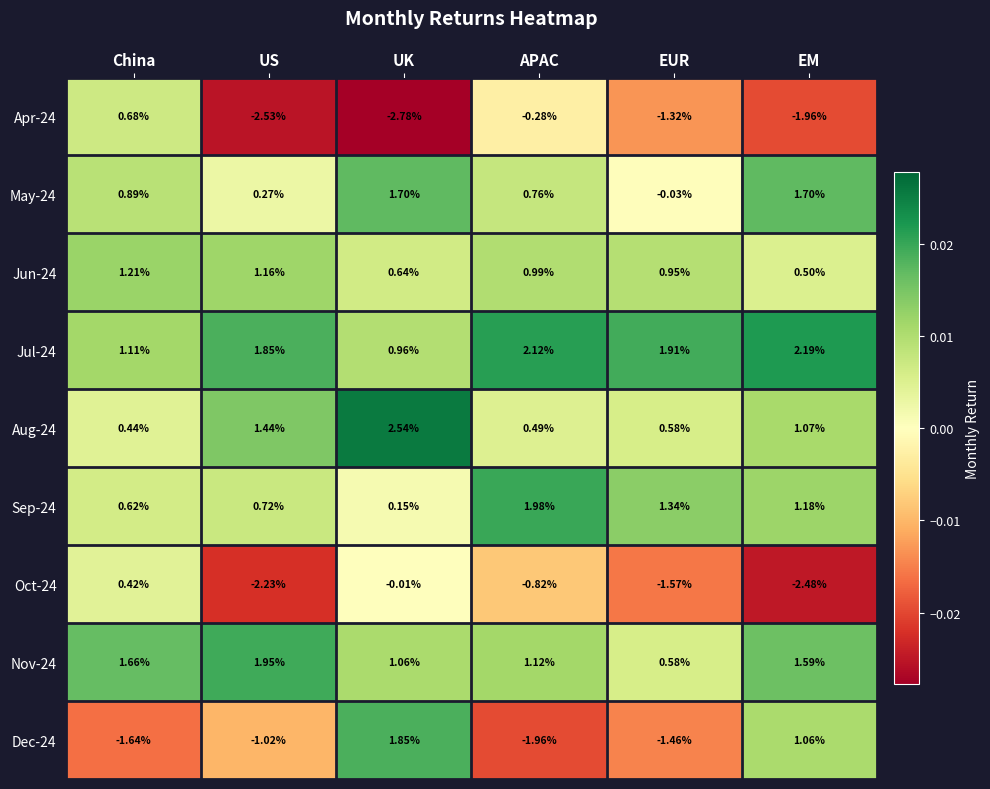

List the labels in order of Jul-24 value, largest first.

EM, APAC, EUR, US, China, UK